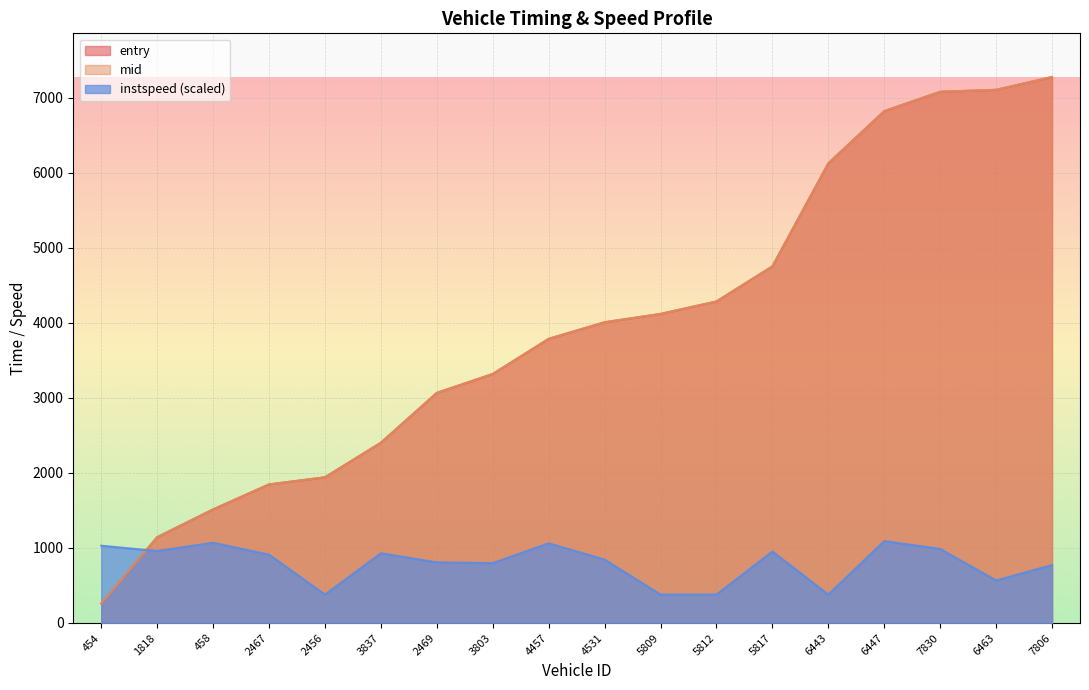

Reading right to left, extract all data points from this chart.

entry: 7276.4	7105.4	7079.9	6821.5	6125.8	4752.4	4285.0	4118.9	4007.8	3786.8	3318.5	3066.4	2402.7	1941.5	1846.8	1513.7	1143.6	258.4
mid: 7277.1	7106.2	7080.5	6822.1	6126.4	4753.0	4285.5	4119.5	4008.5	3787.4	3319.3	3067.1	2403.3	1942.1	1847.4	1514.3	1144.2	259.1
instspeed: 772.1	566.7	986.7	1091.5	378.3	952.9	378.3	378.3	844.7	1061.8	797.8	807.9	929.4	378.3	910.6	1069.1	959.0	1029.5